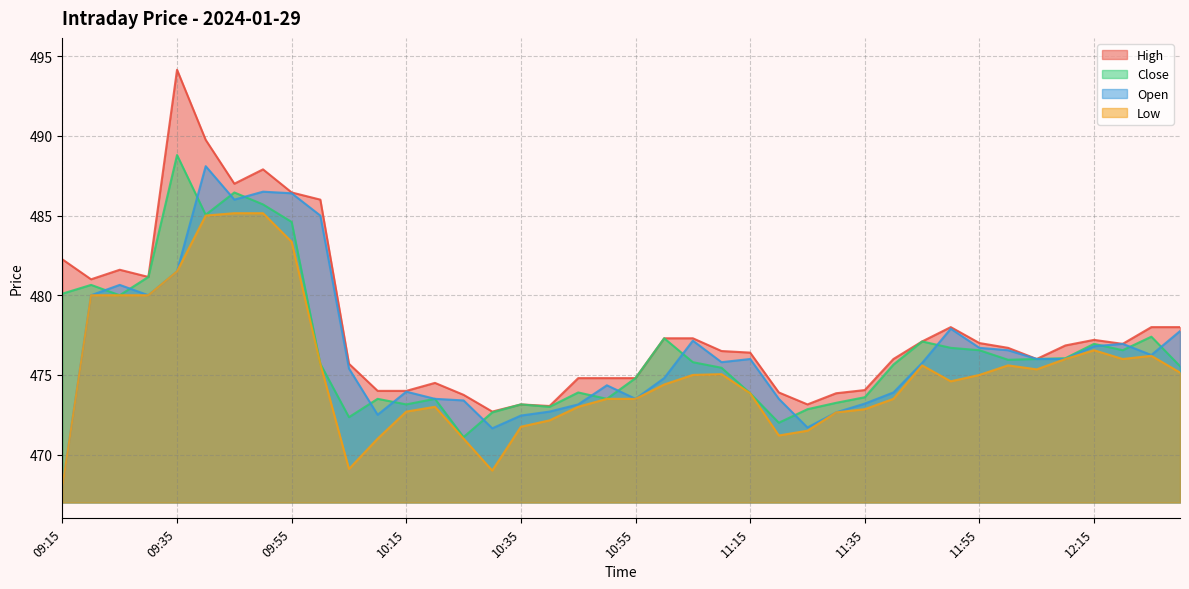

Which series has the widest spread of values?

High